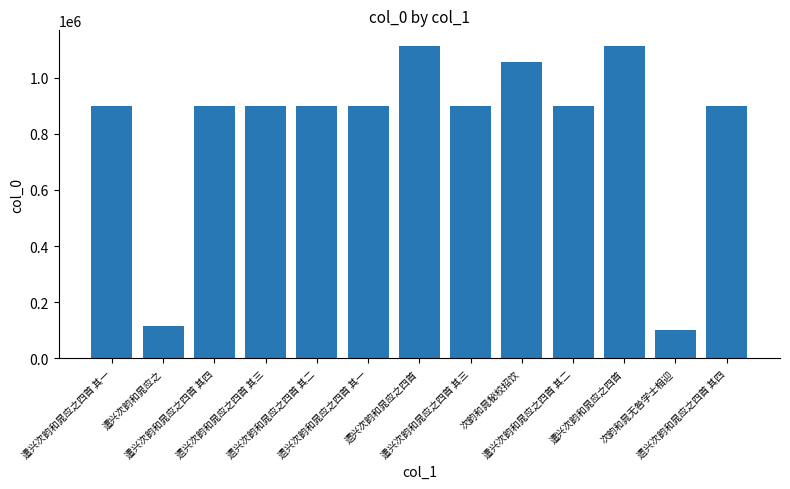

What is the smallest value displayed?

100915